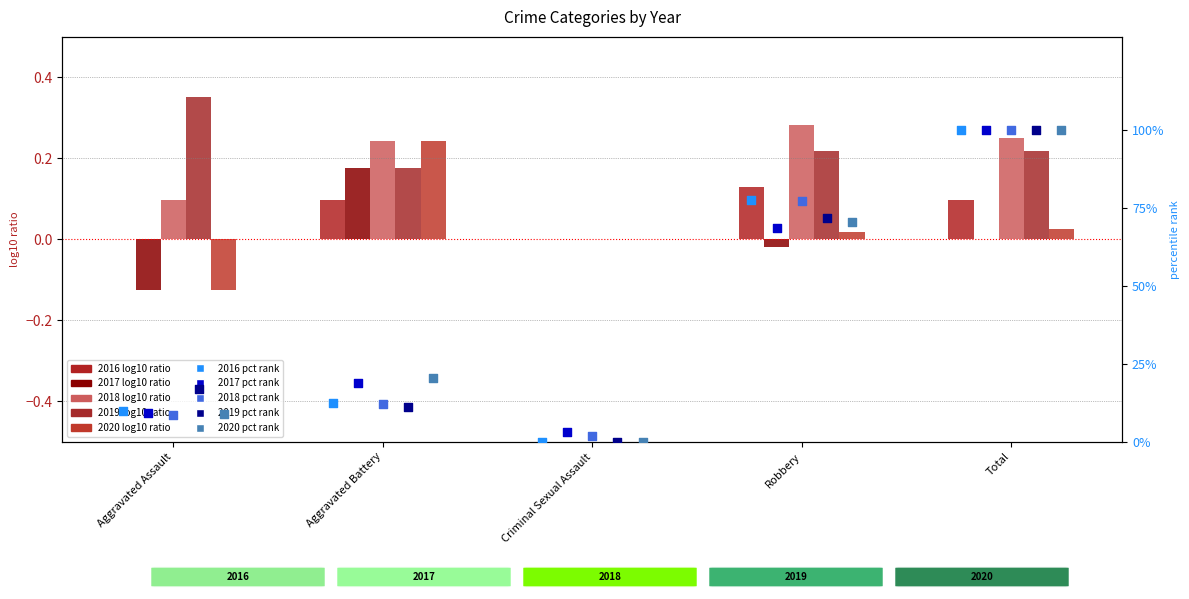

At which category is the sum across all series the highest?

Total